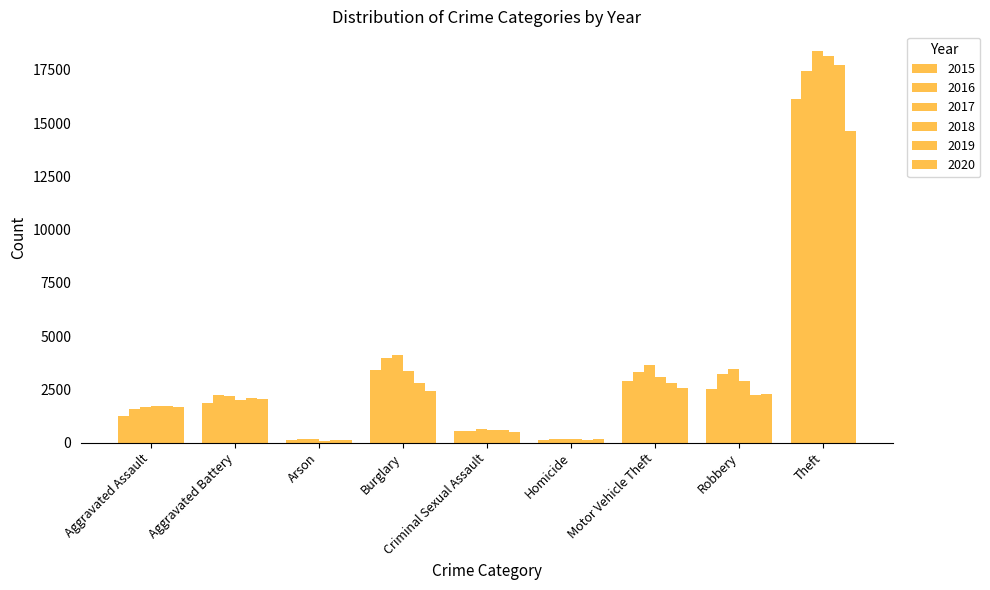

What is the value of the 2020 bar at the 5th from the left?

514